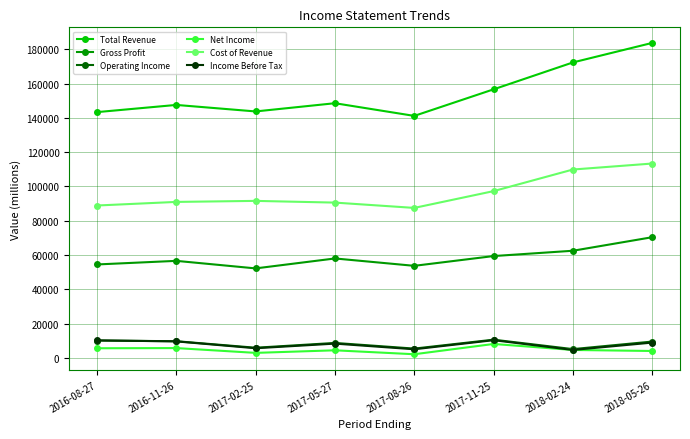

At which category is the sum across all series the highest?

2018-05-26